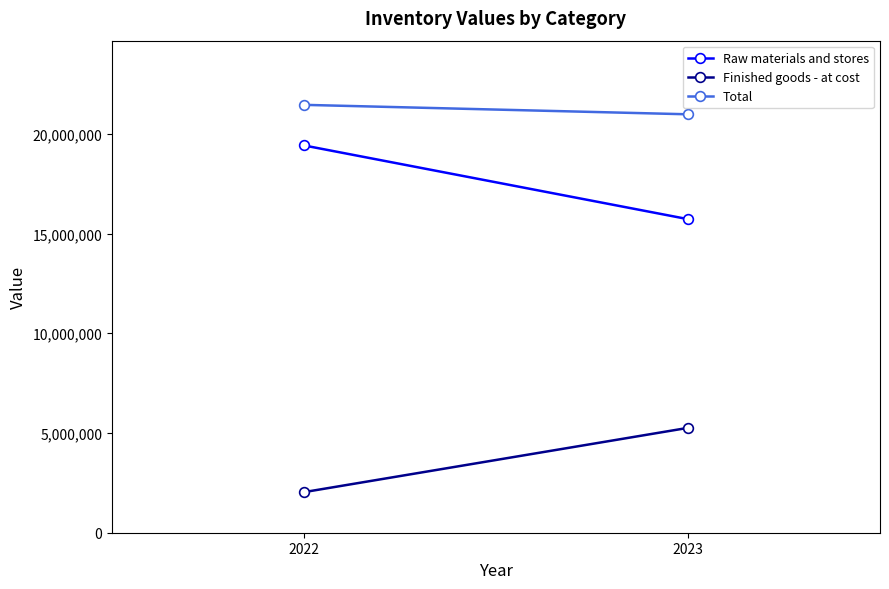

True or false: Total has a value of 21454750 at 2022.

True